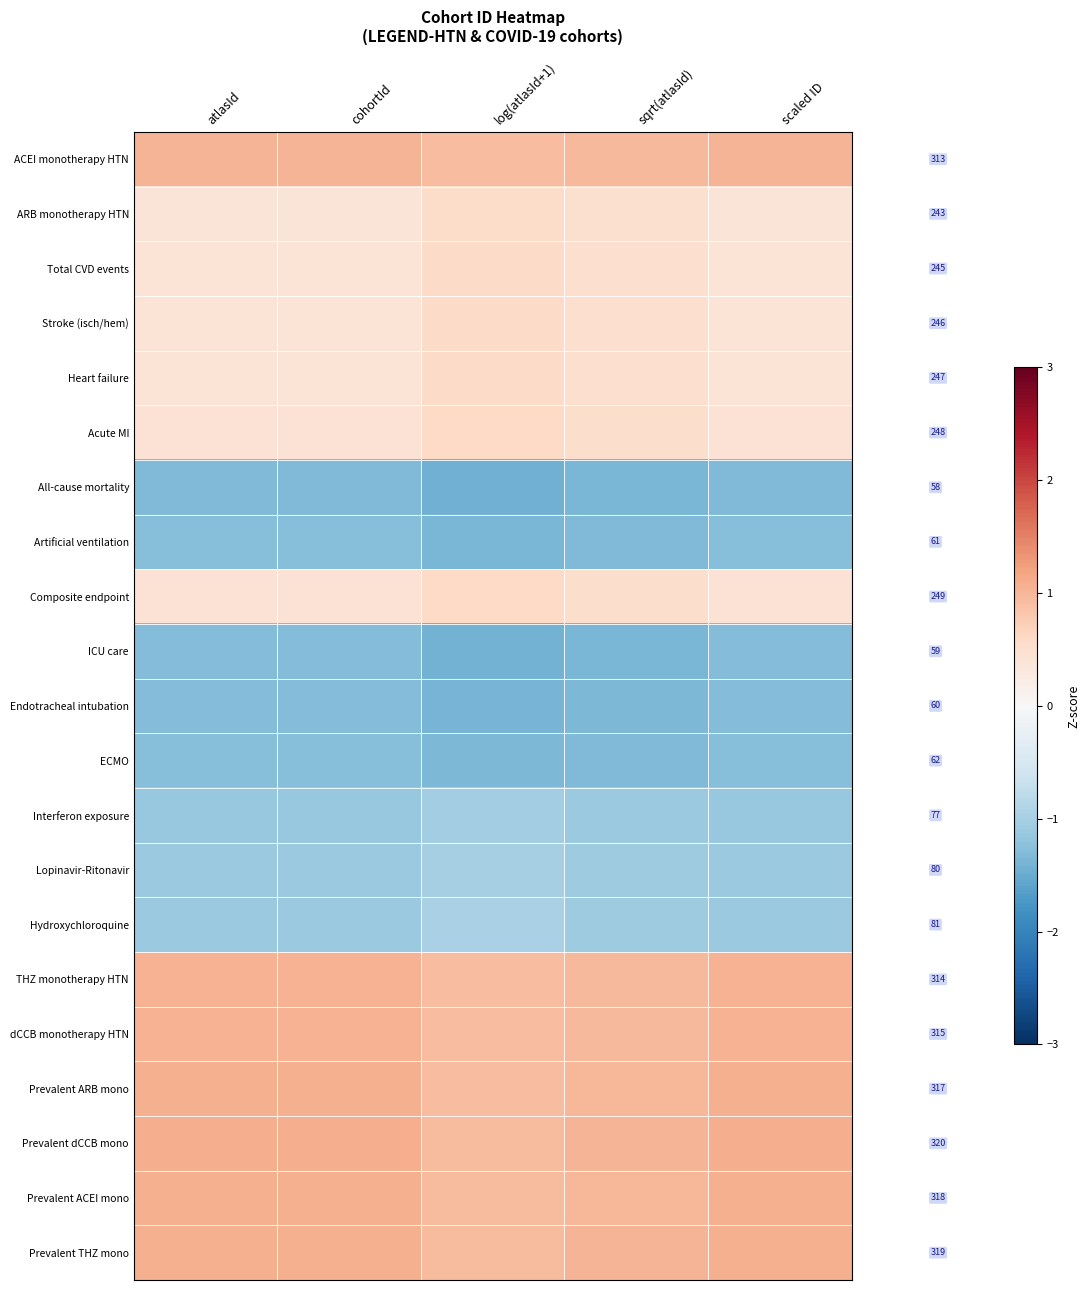

What is the sum of the Interferon exposure values at atlasId and log(atlasId+1)?

-2.2